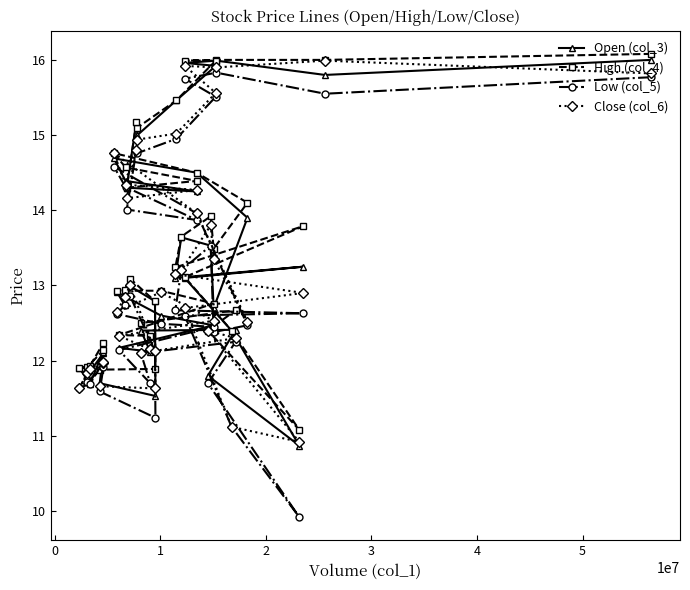

Which series has the largest range (max minus min)?

Low (col_5)